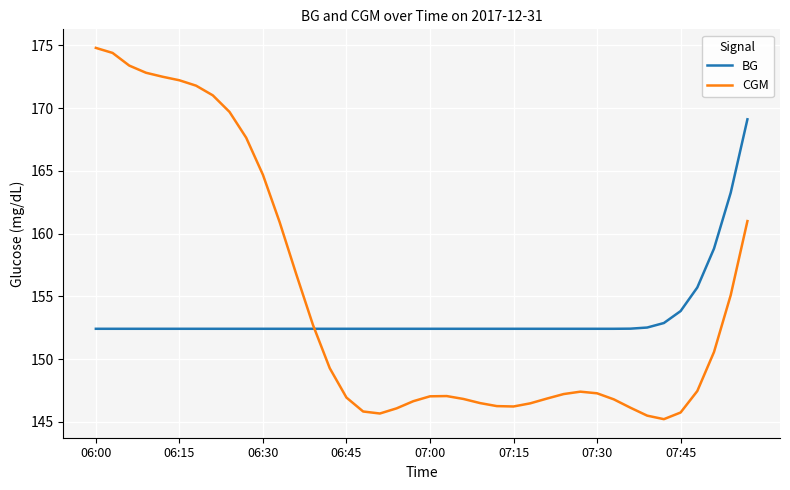

What is the lowest value of the CGM series?

145.2